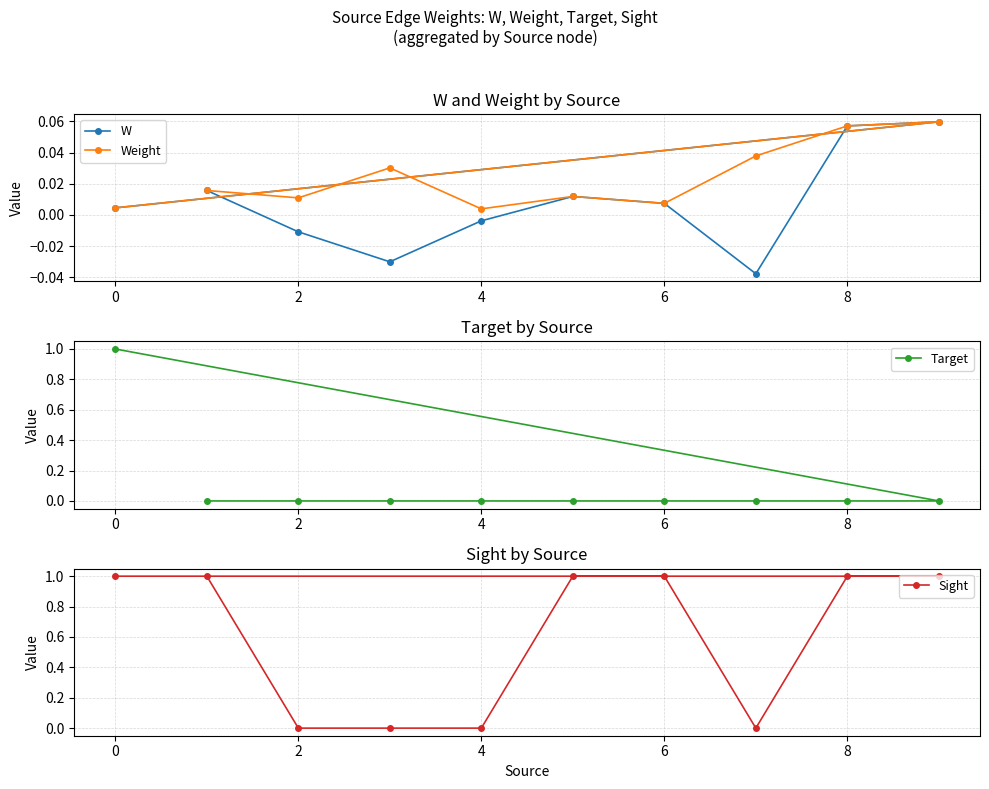

The Weight series shows 0.0 at 6. True or false?

False